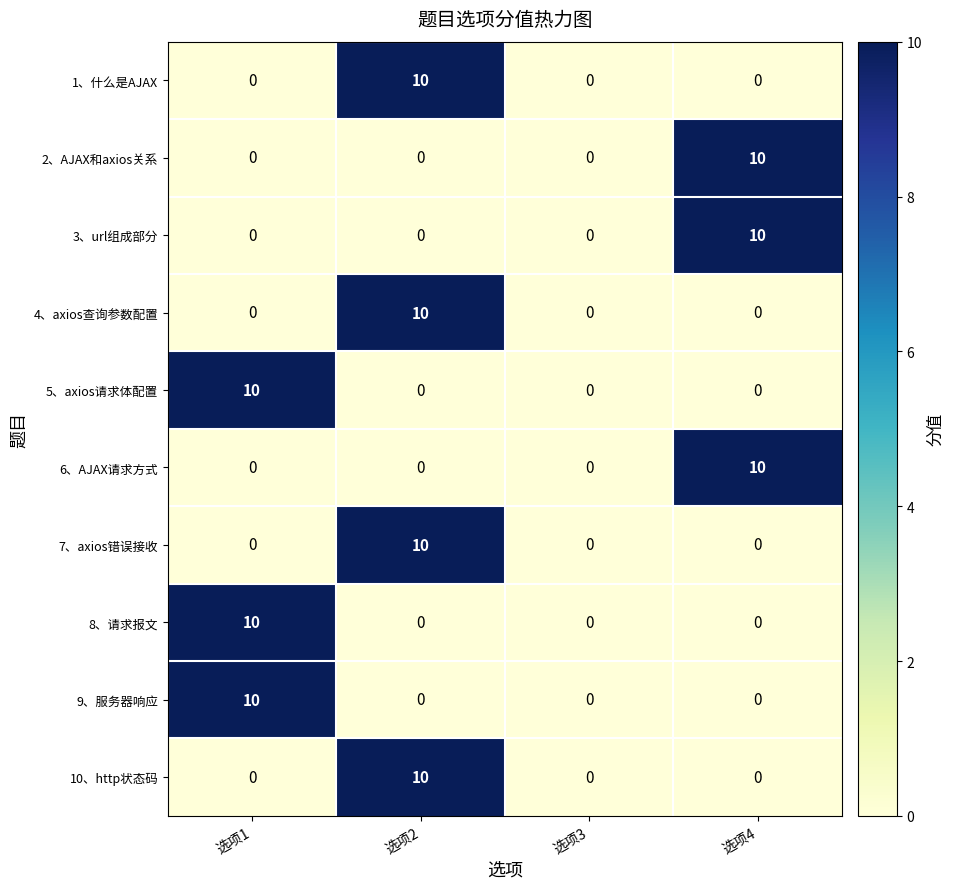

Is it true that 4、axios查询参数配置 equals 4 at 选项3?

False